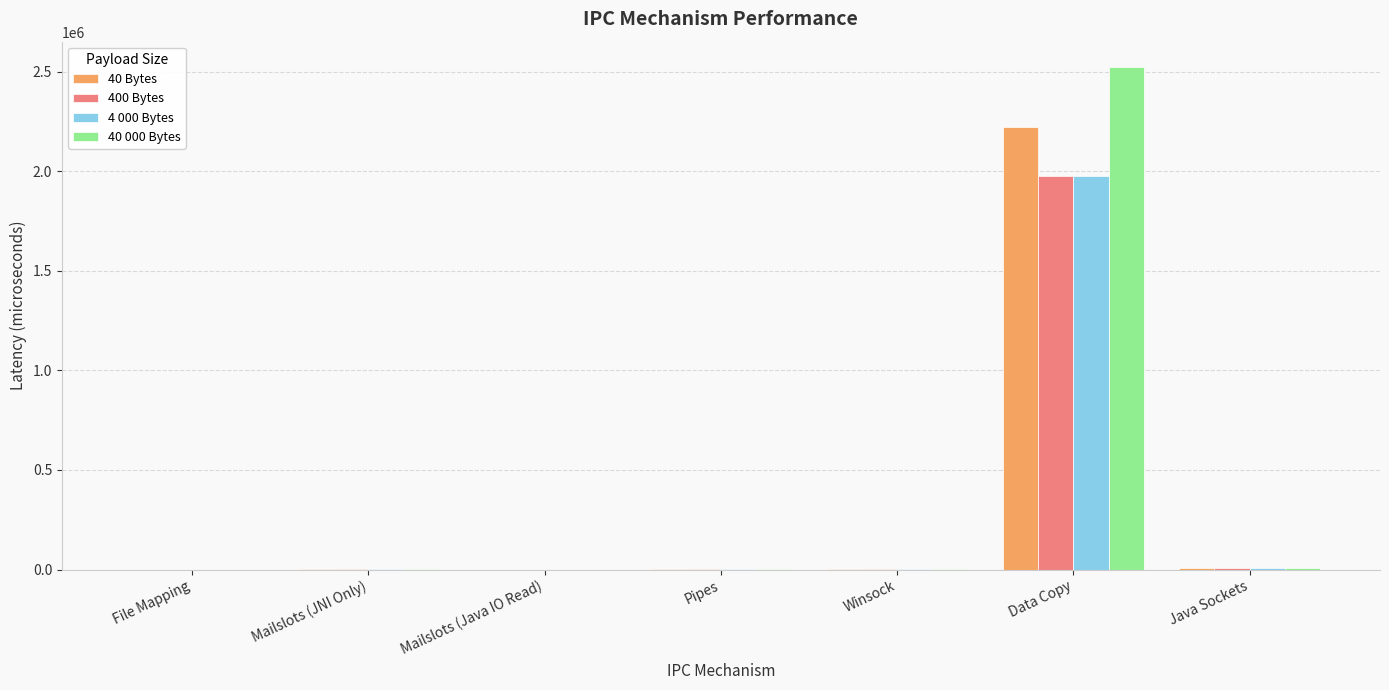

At which category is the sum across all series the highest?

Data Copy